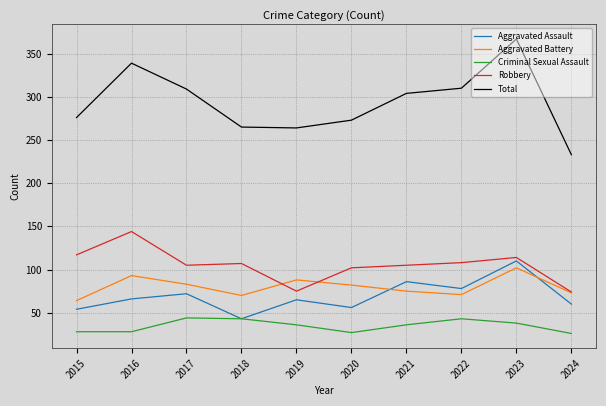

What is the approximate value of Total at 2024, to the nearest 5?

235